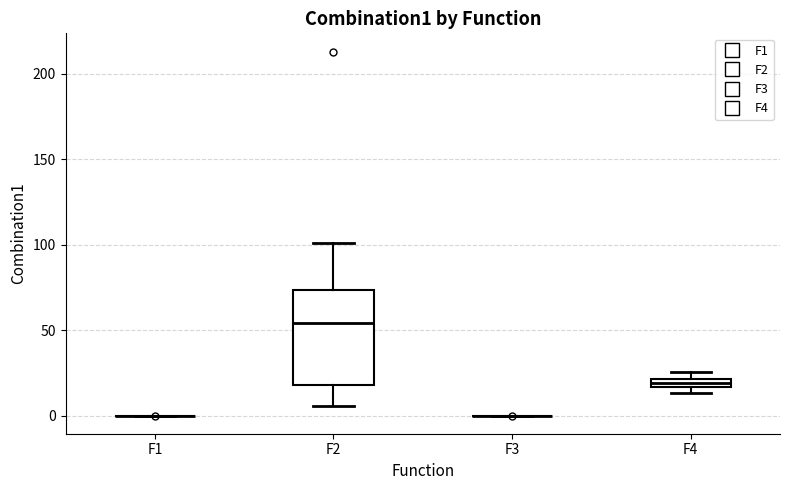

Comparing the boxes themselves (not the whiskers), which one is the tallest?

F2